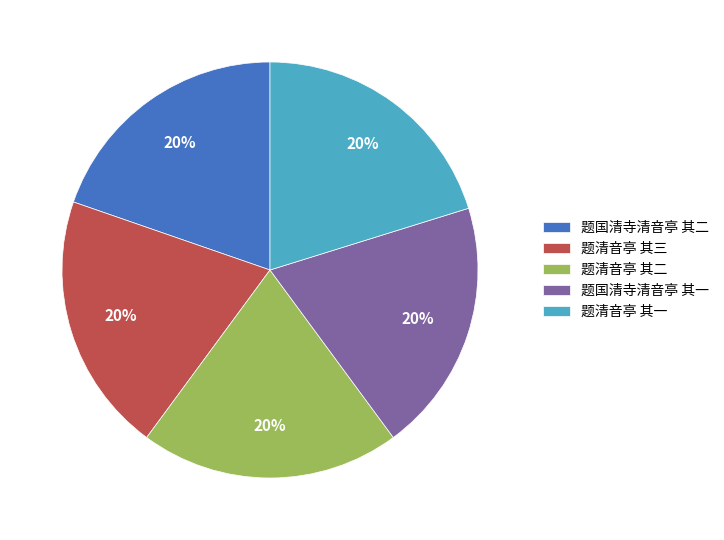

Is there any slice that represents more than half of the pie?

No